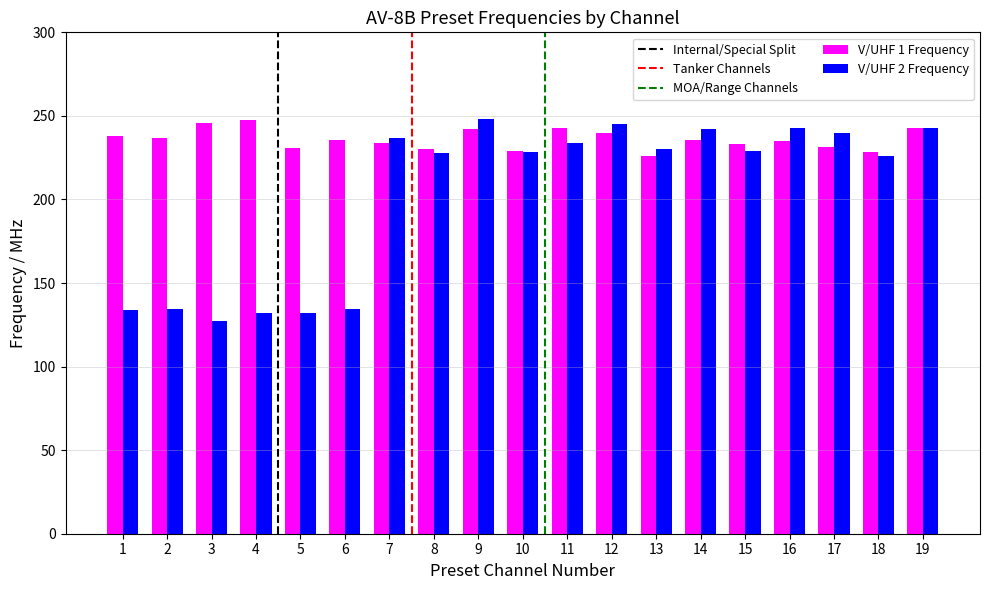

Count the number of data series in this chart.

2